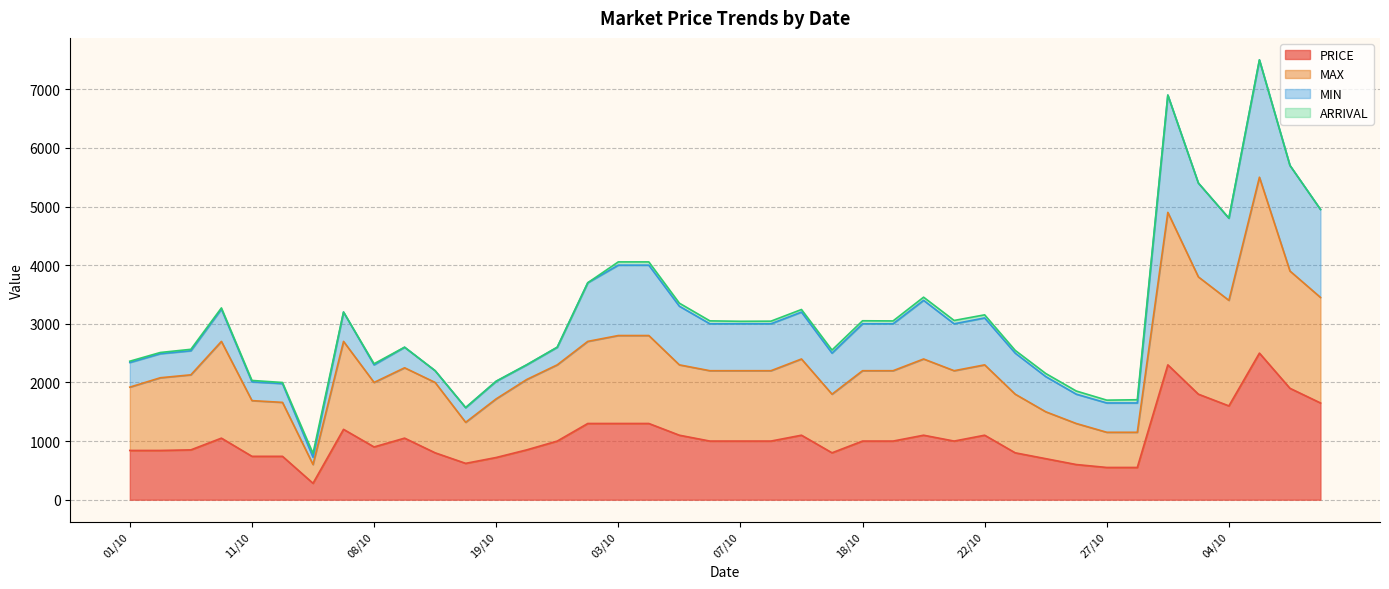

What is the difference between the MAX values at 03/10 and 05/10?

500